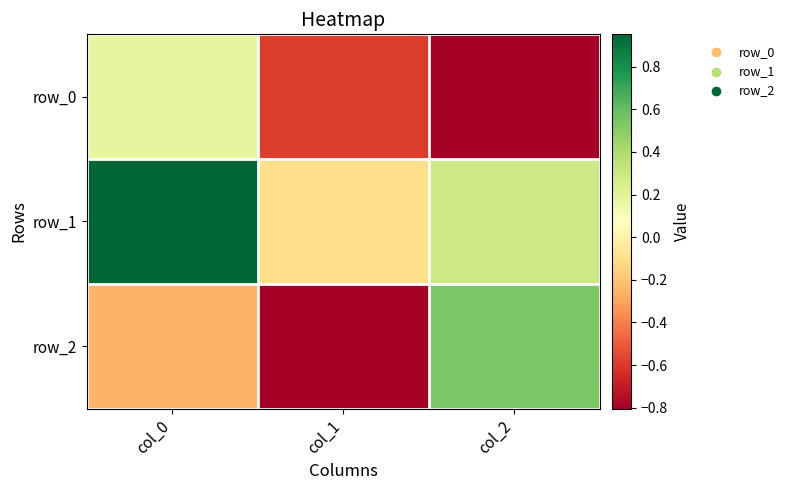

Reading left to right, transcribe all the data shown in this chart.

row_0: 0.2	-0.6	-0.8
row_1: 1.0	-0.1	0.3
row_2: -0.3	-0.8	0.5